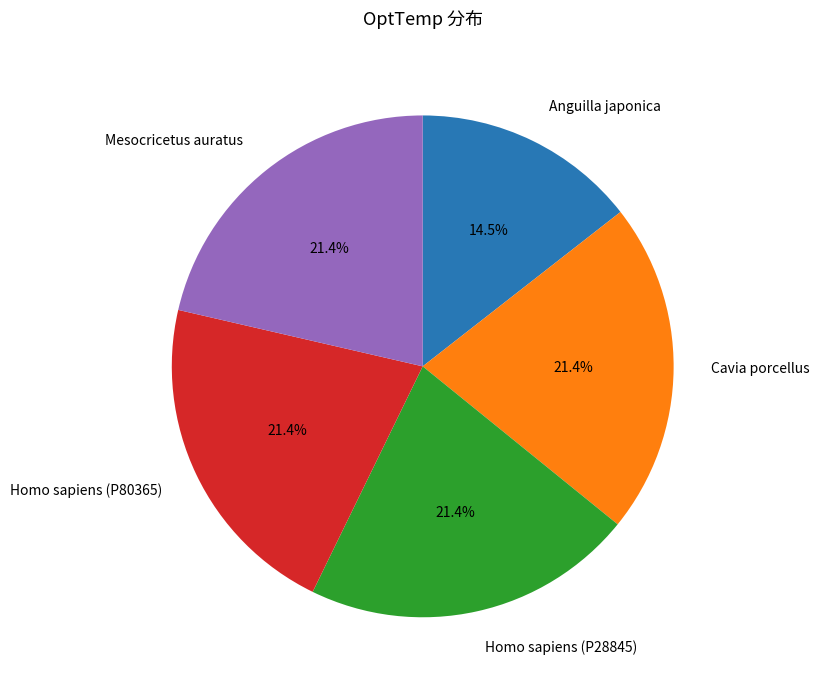

Is there a majority slice in this chart?

No